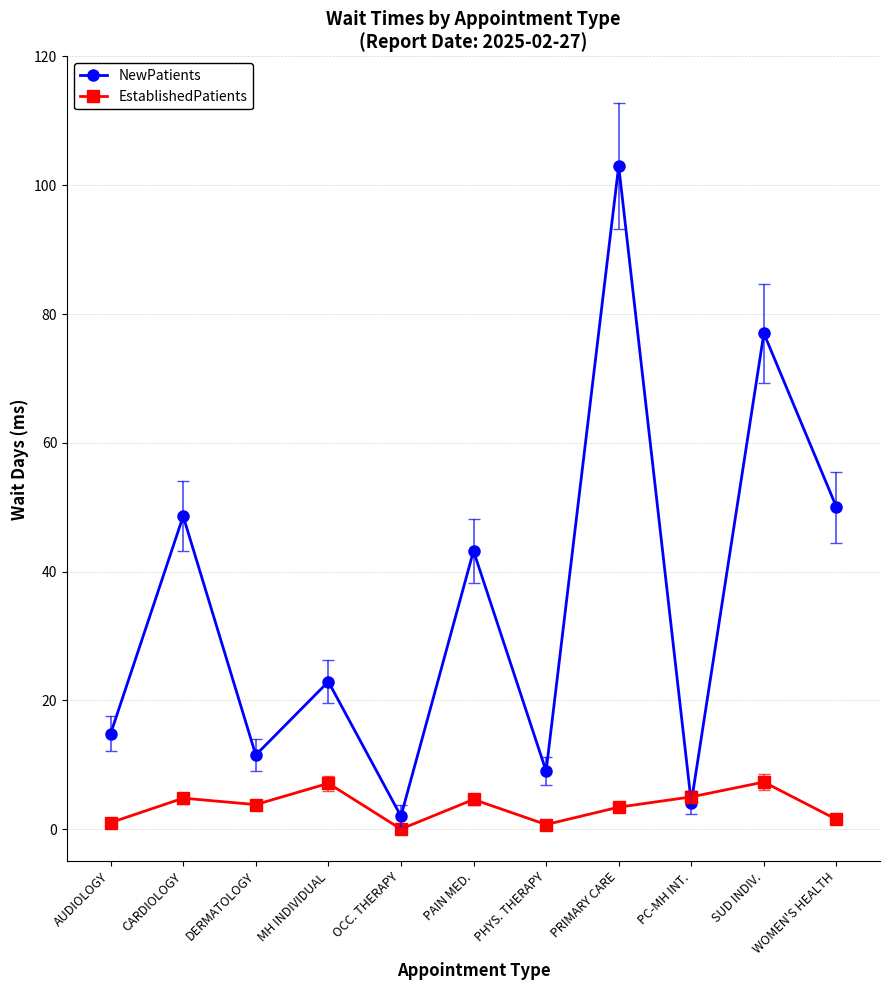

What is the label of the 5th point from the right?

PHYS. THERAPY